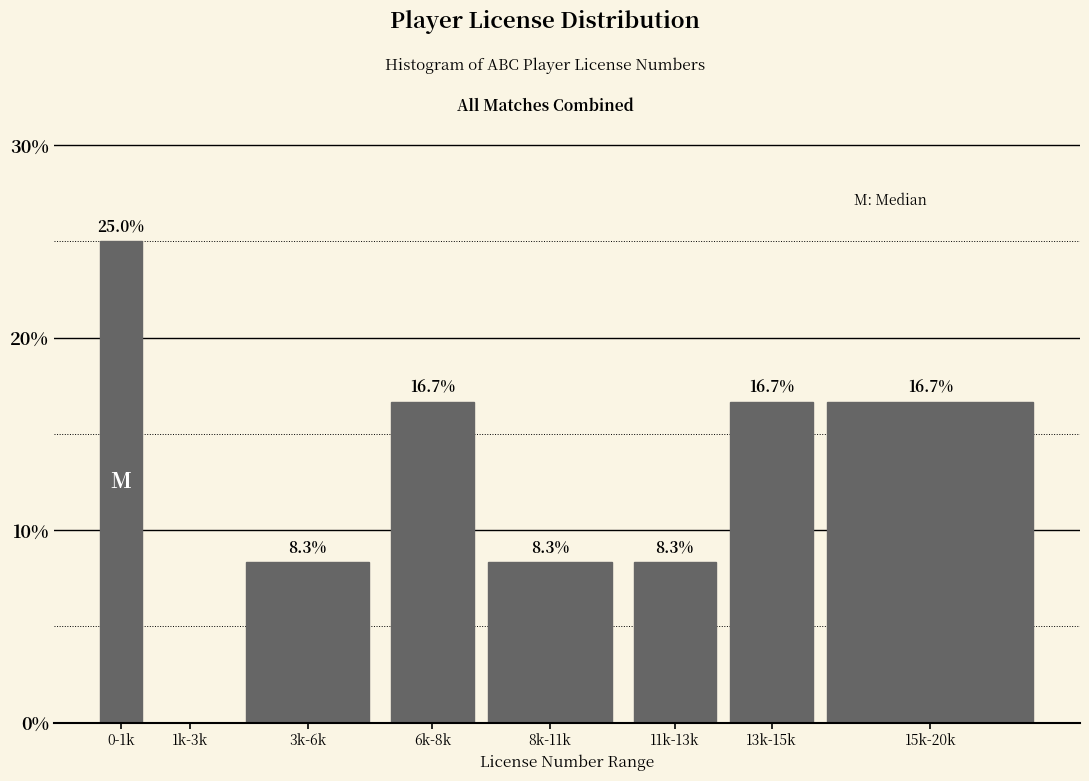

Reading left to right, what are all the values shown in this chart?

0-1k=25.0	1k-3k=0.0	3k-6k=8.3	6k-8k=16.7	8k-11k=8.3	11k-13k=8.3	13k-15k=16.7	15k-20k=16.7